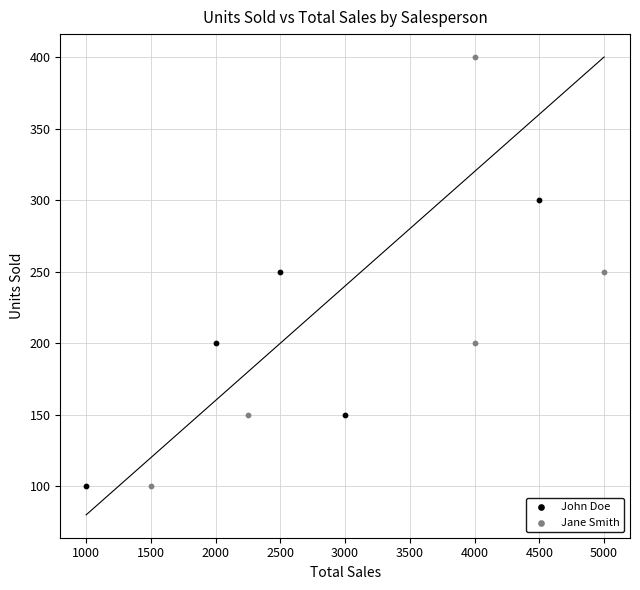

Which series contains the highest Y value?

Jane Smith